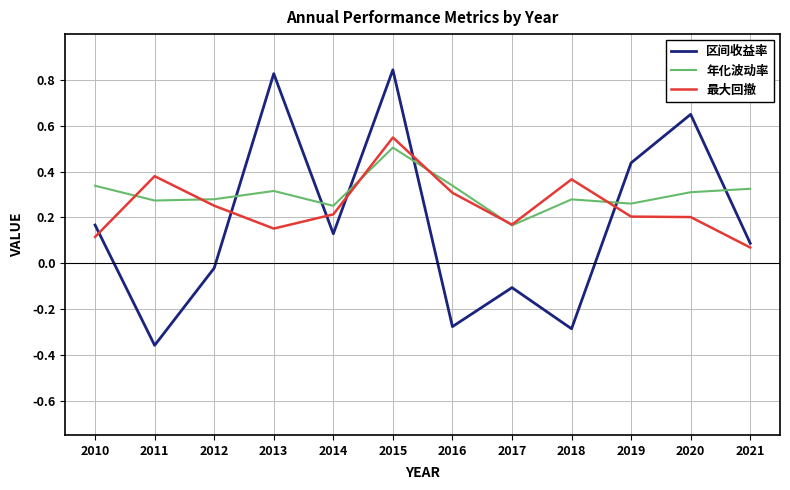

True or false: 最大回撤 has a value of 0.3 at 2019.

False